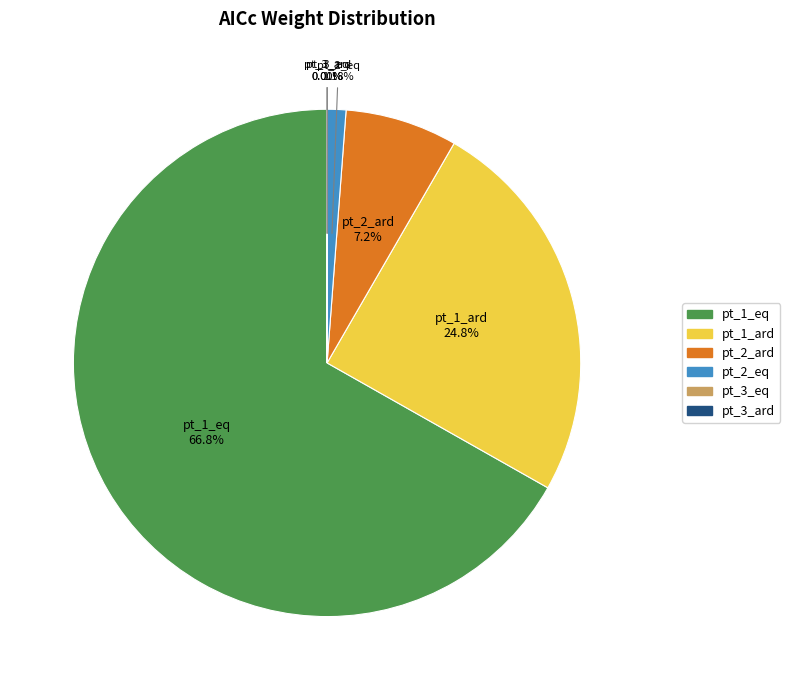

Do pt_2_eq and pt_2_ard together represent more than half of the pie?

No